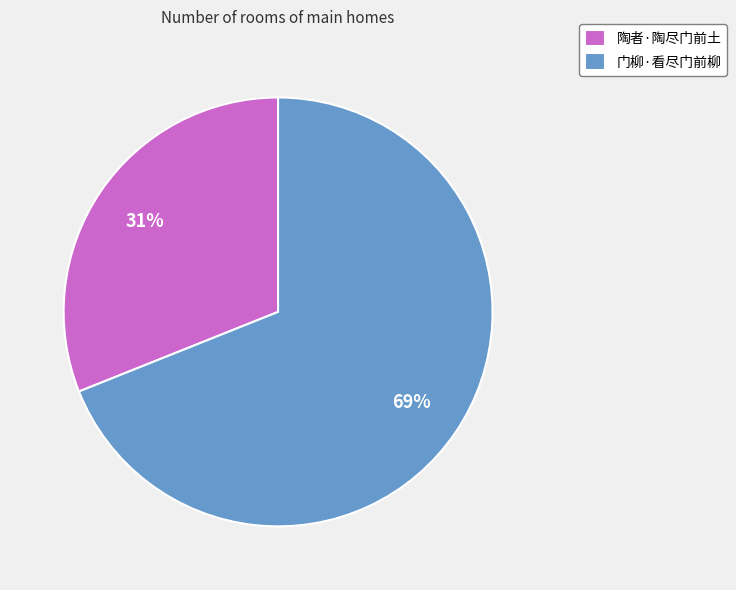

To the nearest percent, what is the difference between the largest and smallest slice percentages?

38%